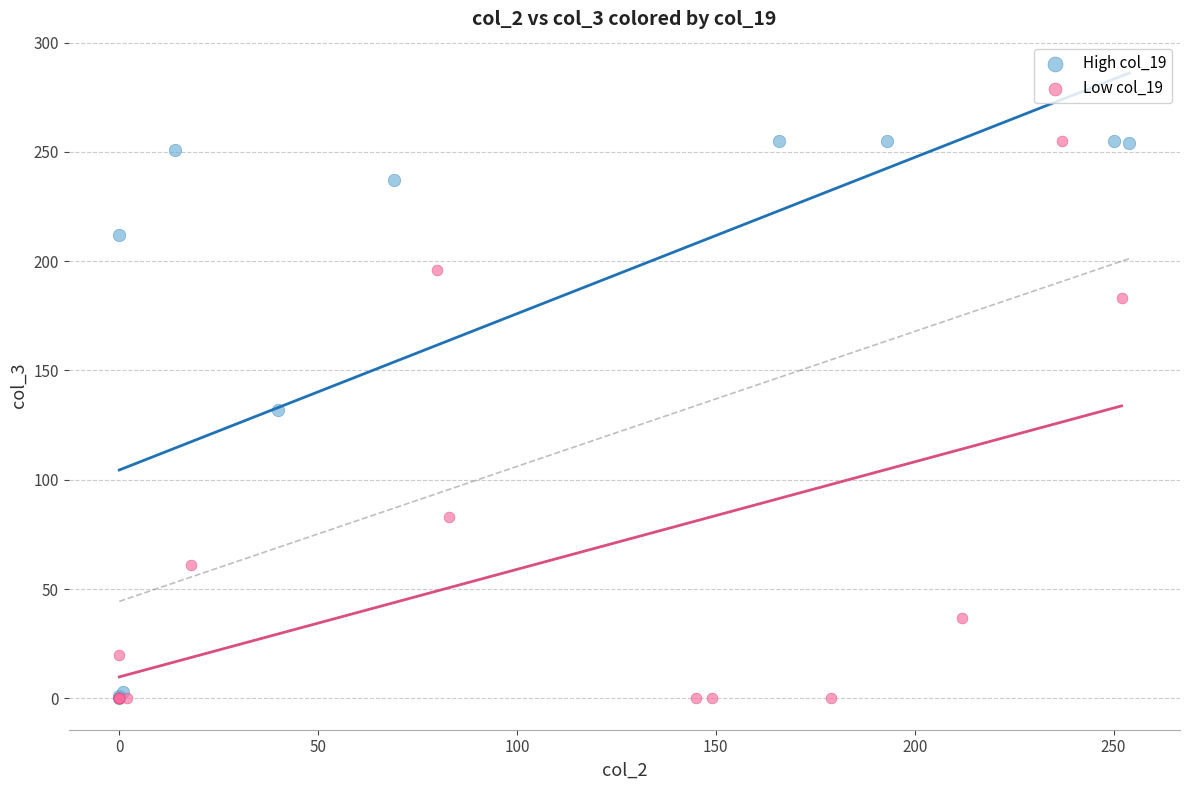

What are all the series names shown in the legend?

High col_19, Low col_19